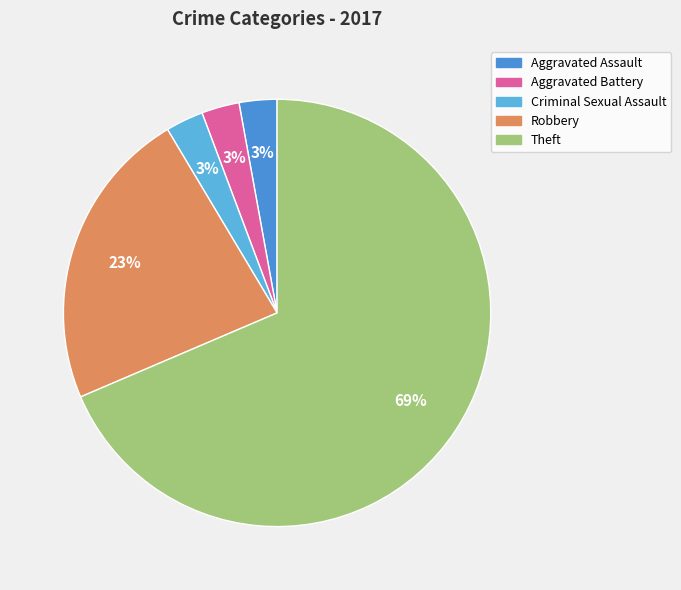

Is the sum of Aggravated Battery and Robbery greater than half?

No